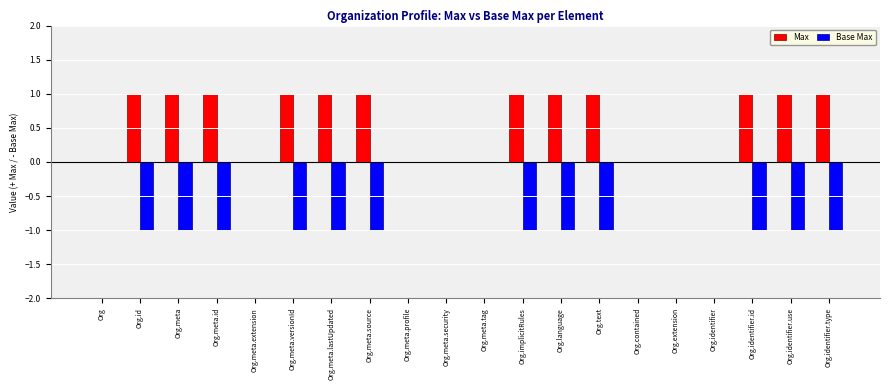

Is the value of Base Max at Org.meta.versionId greater than the value of Max at Org.identifier.id?

No